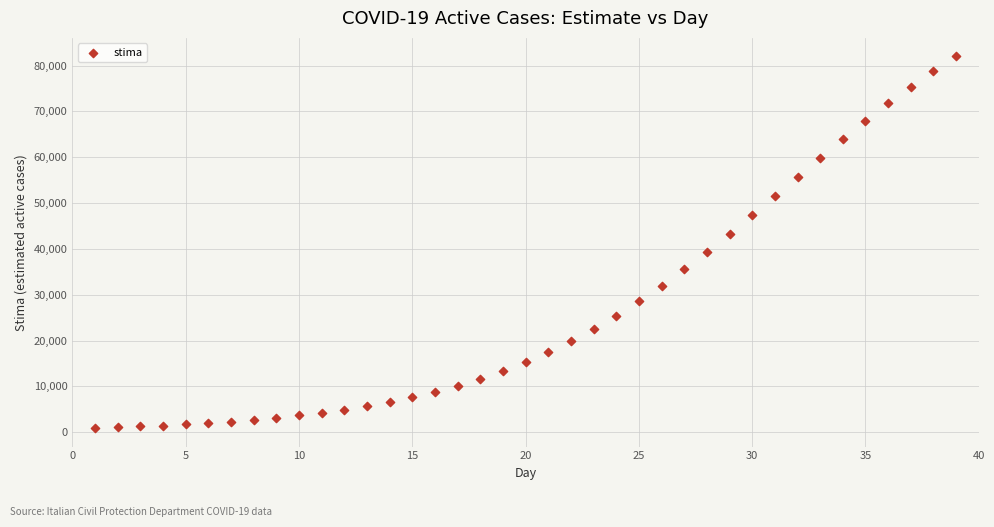

What is the range of X values (max minus min)?

38.0